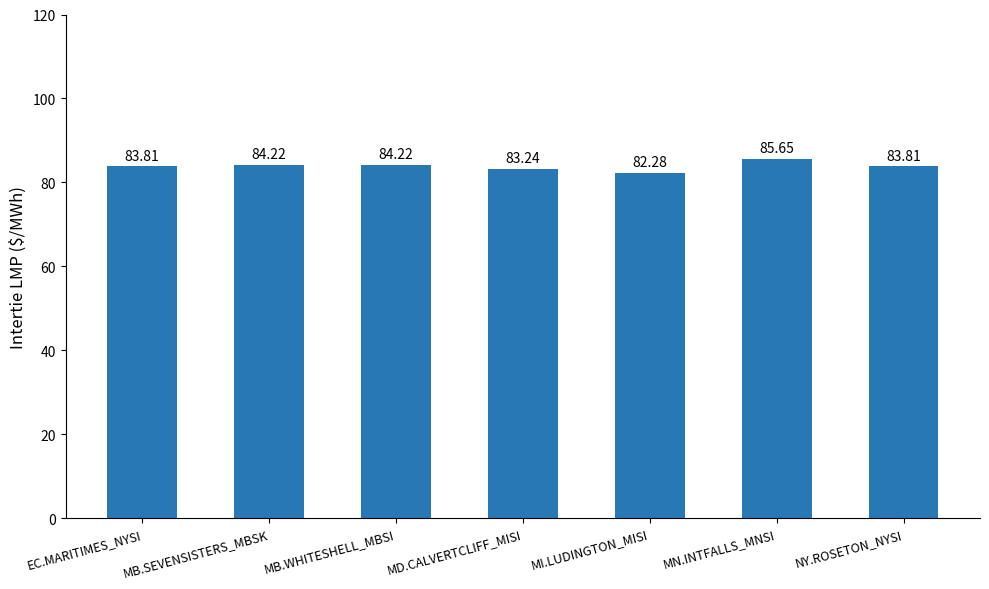

What is the change in value from MI.LUDINGTON_MISI to MN.INTFALLS_MNSI?

+3.4